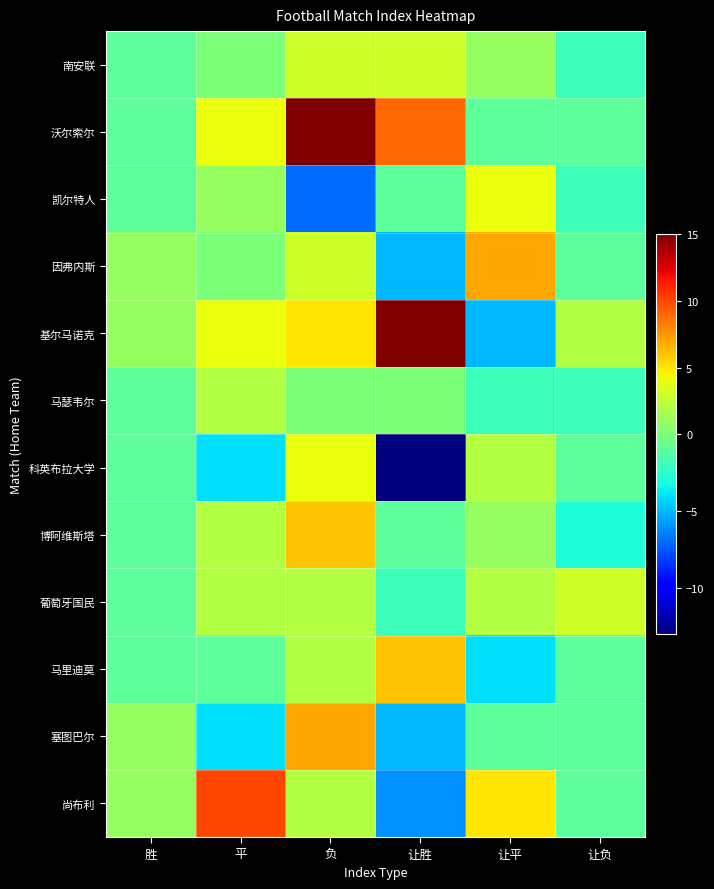

At 胜, list the series in order from smallest to largest.

南安联, 沃尔索尔, 凯尔特人, 马瑟韦尔, 科英布拉大学, 博阿维斯塔, 葡萄牙国民, 马里迪莫, 因弗内斯, 基尔马诺克, 塞图巴尔, 尚布利